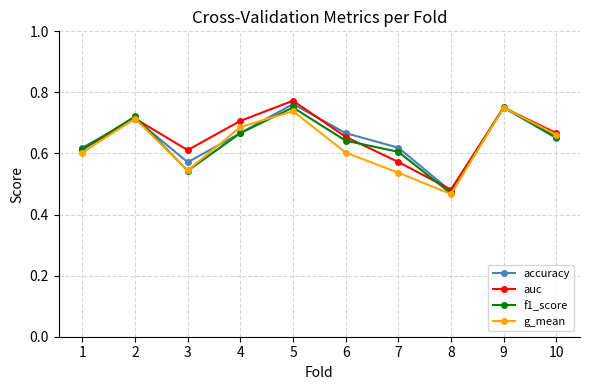

At which label is f1_score closest to 0?

8